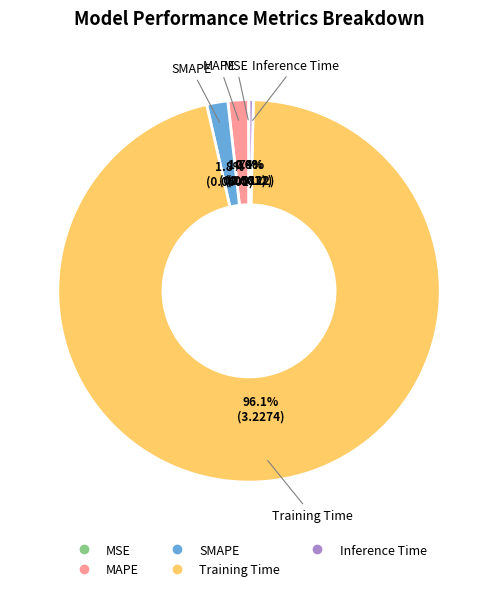

Which slice is the largest?

Training Time